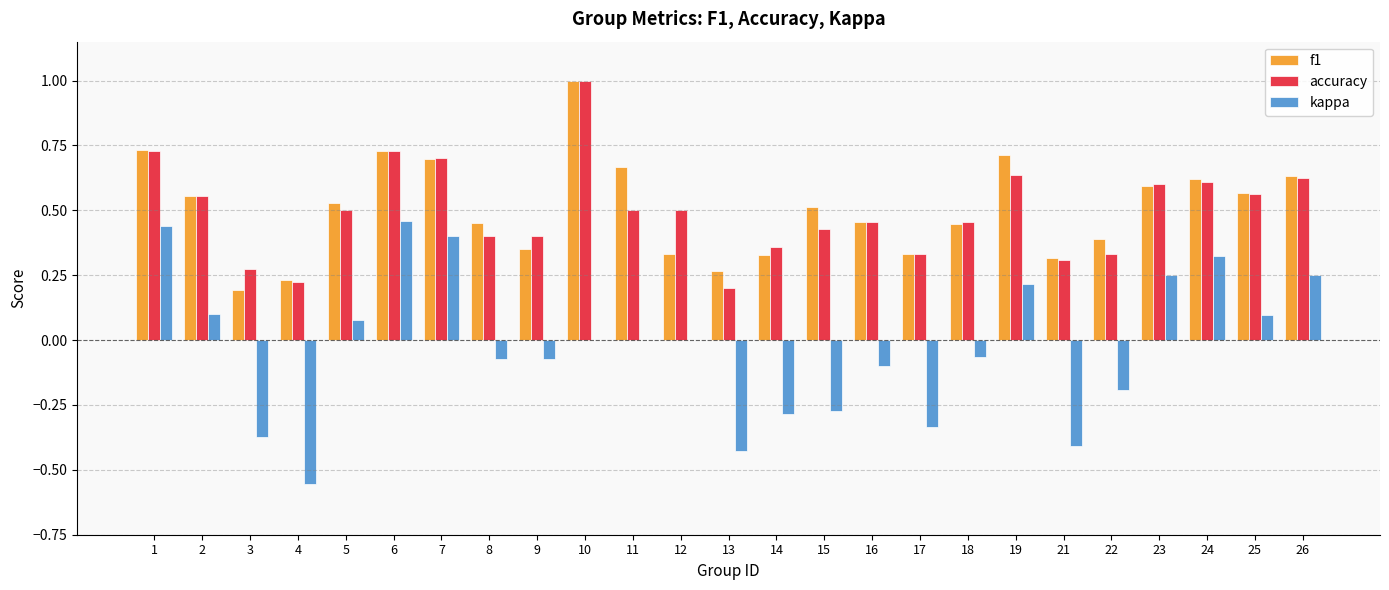

Are the bars horizontal?

No